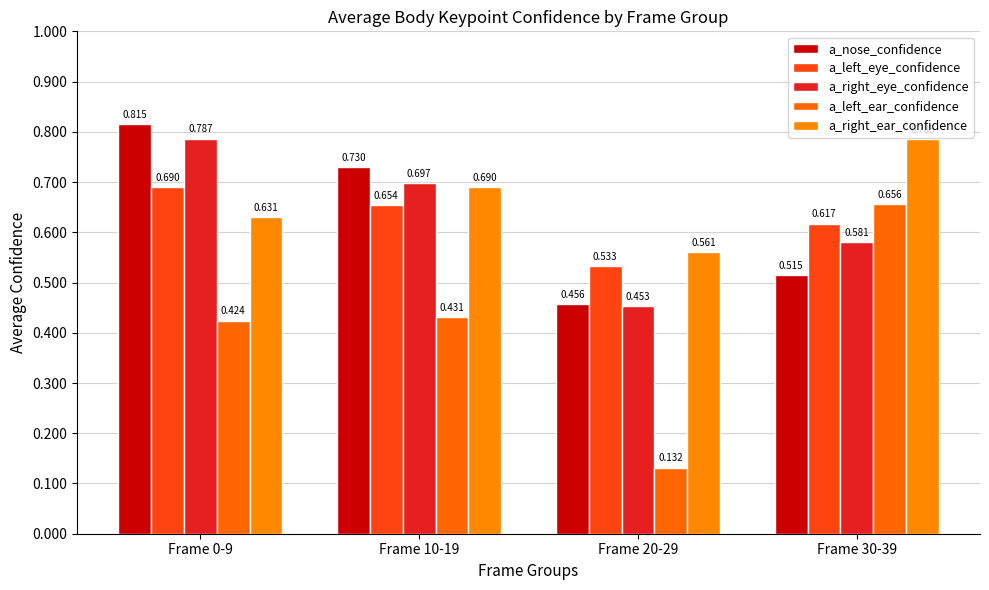

At which label is a_left_eye_confidence closest to 0?

Frame 20-29